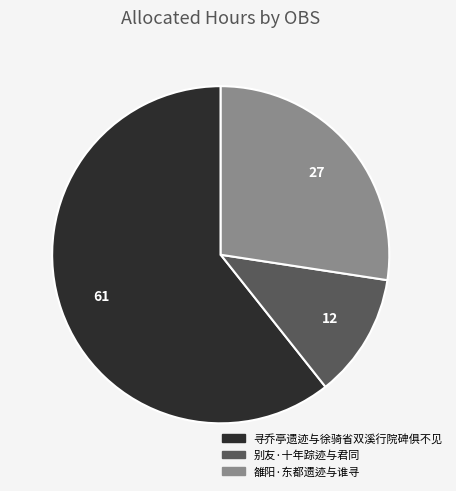

True or false: 雒阳·东都遗迹与谁寻 accounts for 33% of the total.

False